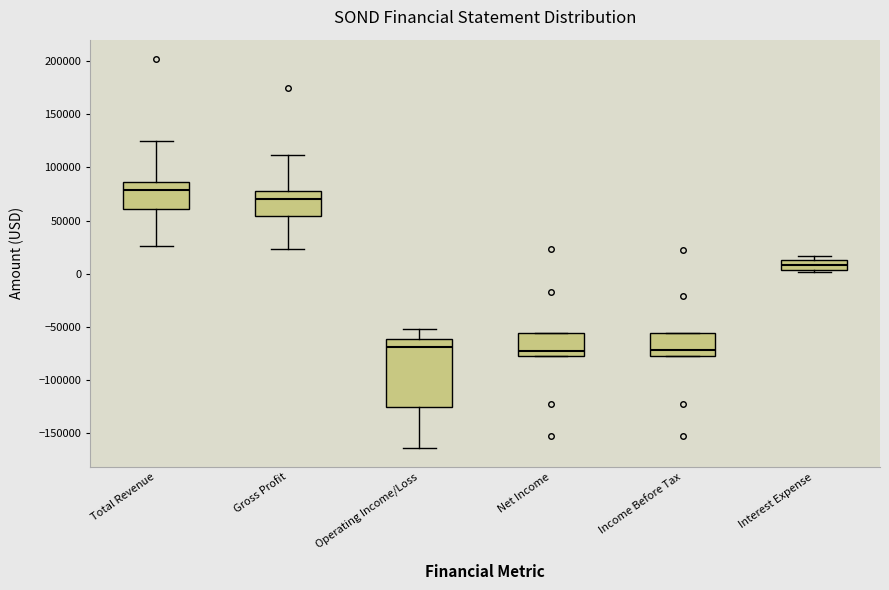

Where is the lower edge of the box for Net Income on the y-axis? The values are not printed on the chart, so give them approximately, as read against the axis.

-75000